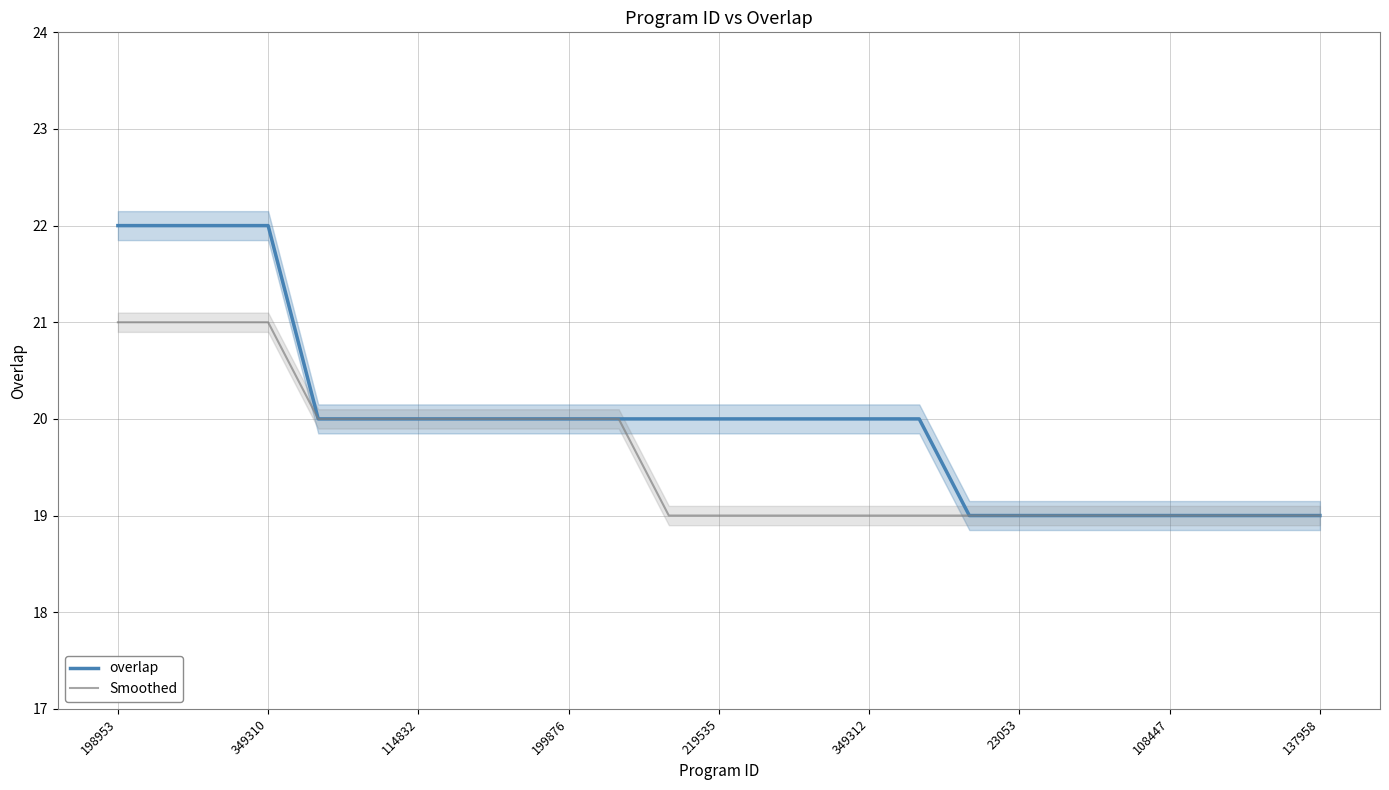

What is the difference between the maximum and minimum values in the overlap series?

3